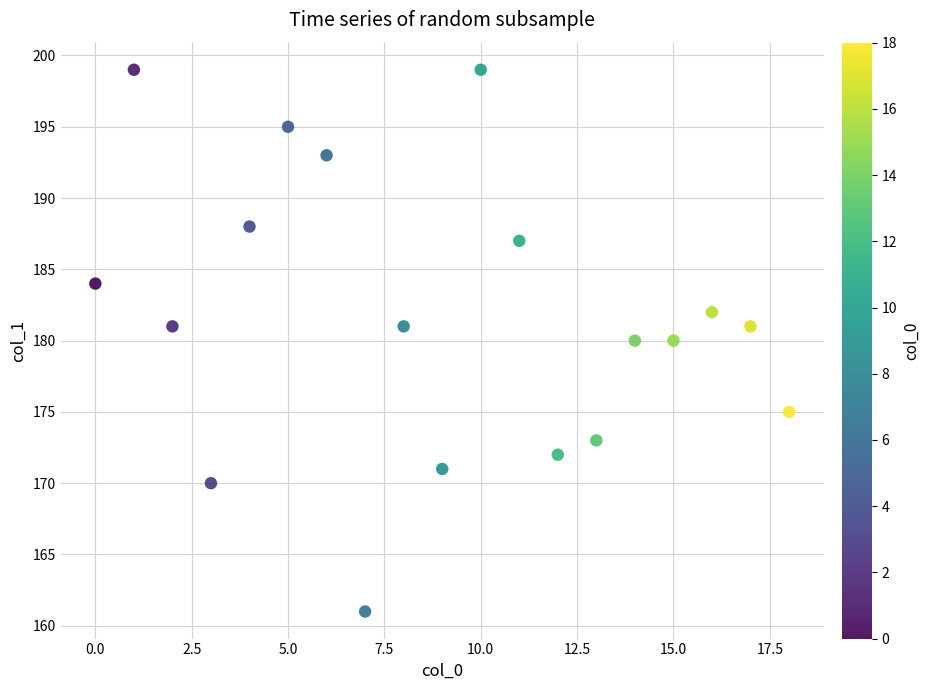

What is the range of Y values (max minus min)?

38